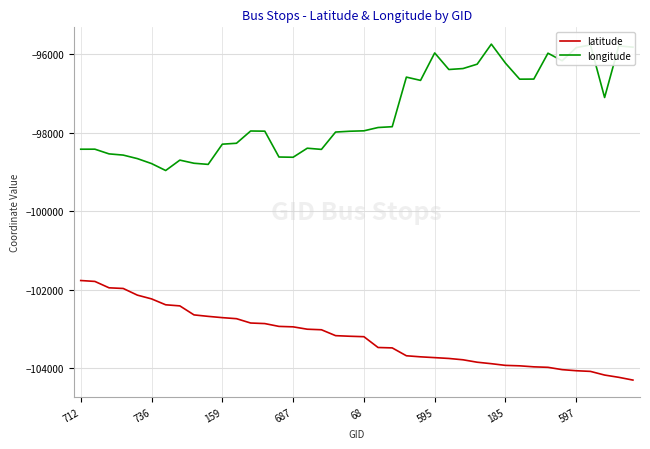

True or false: latitude and longitude cross at least once.

False